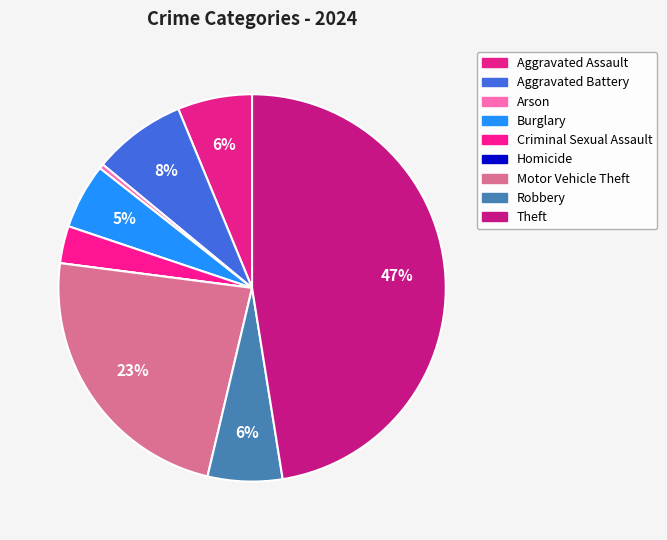

Is it true that Criminal Sexual Assault is 3% of the pie?

True